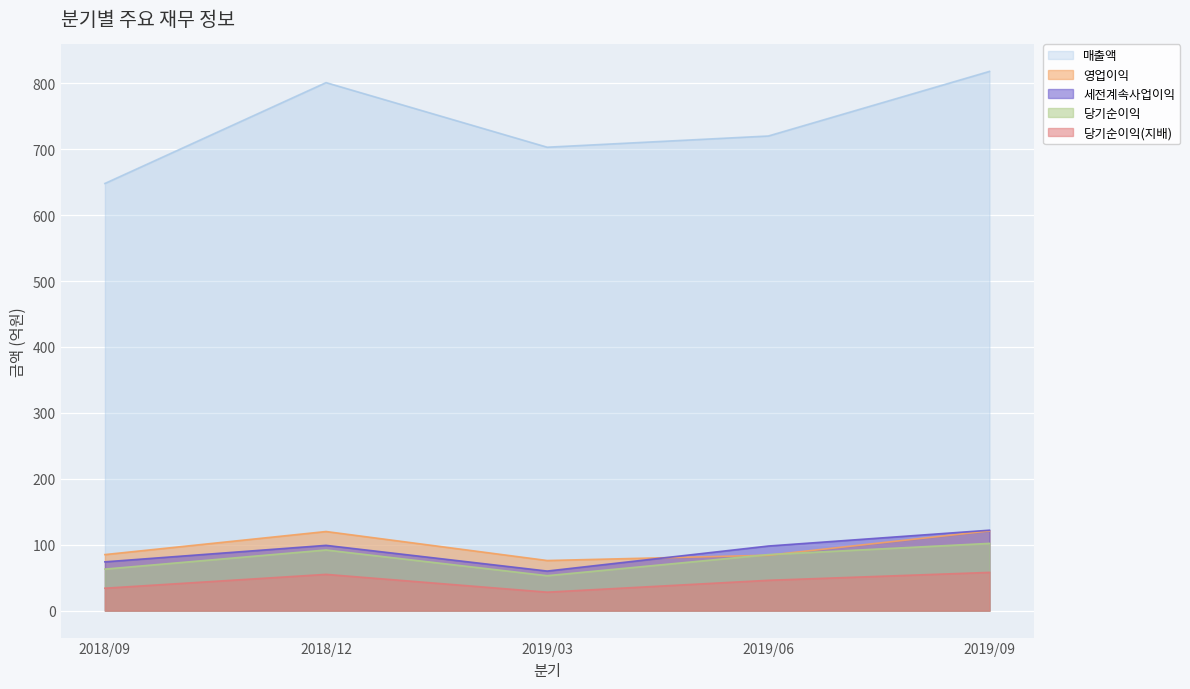

What is the minimum value for 당기순이익(지배)?

28